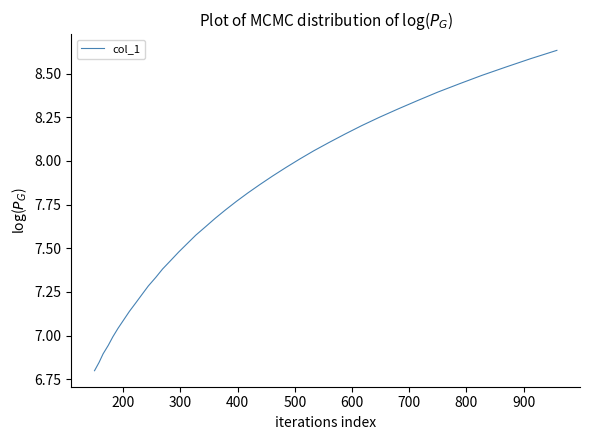

What is the difference between the maximum and minimum values?

1.8